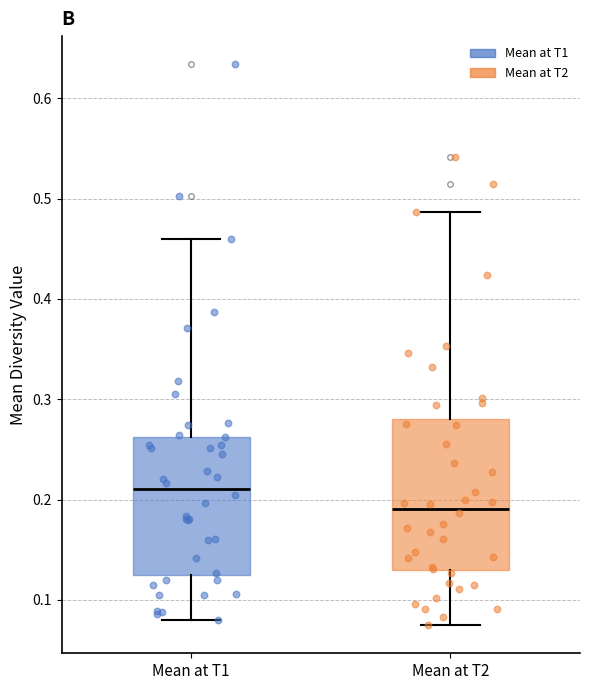

Which box's median line is the lowest?

Mean at T2